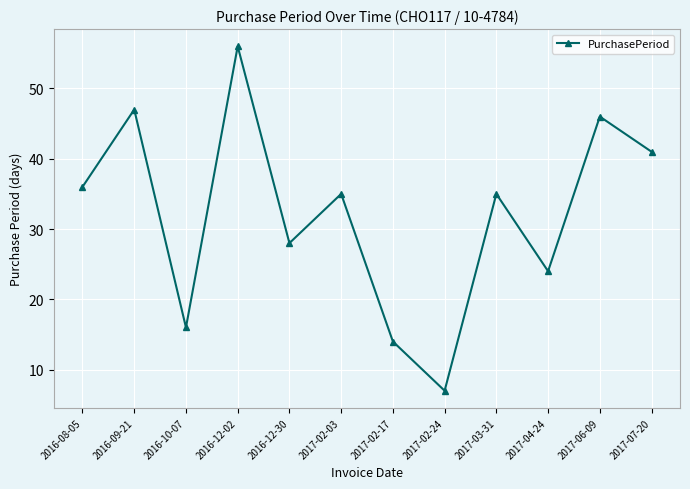

Reading left to right, what are all the values shown in this chart?

36	47	16	56	28	35	14	7	35	24	46	41